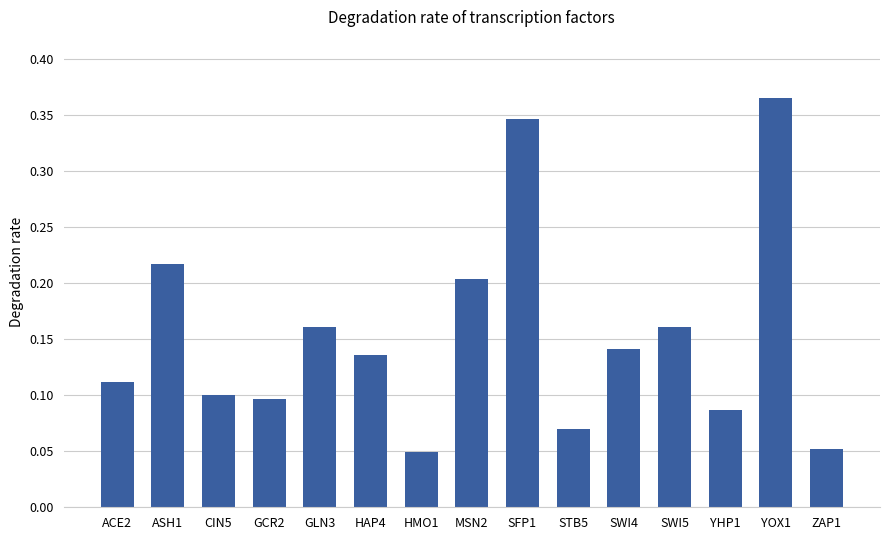

True or false: the data shows 0.6 at YOX1.

False